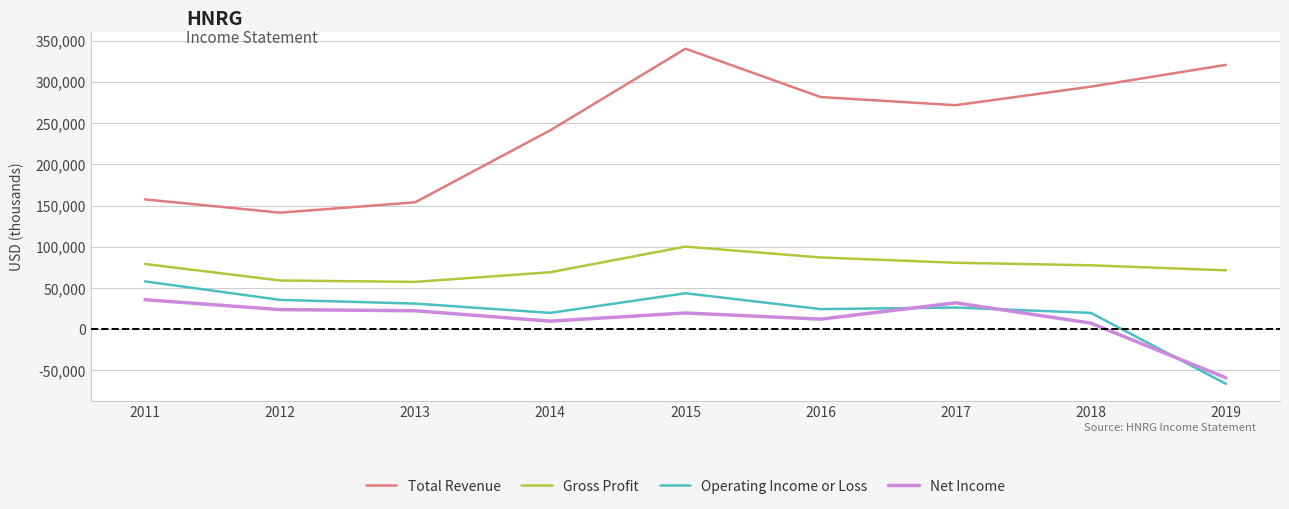

What is the difference between the Total Revenue values at 2019 and 2011?

163100